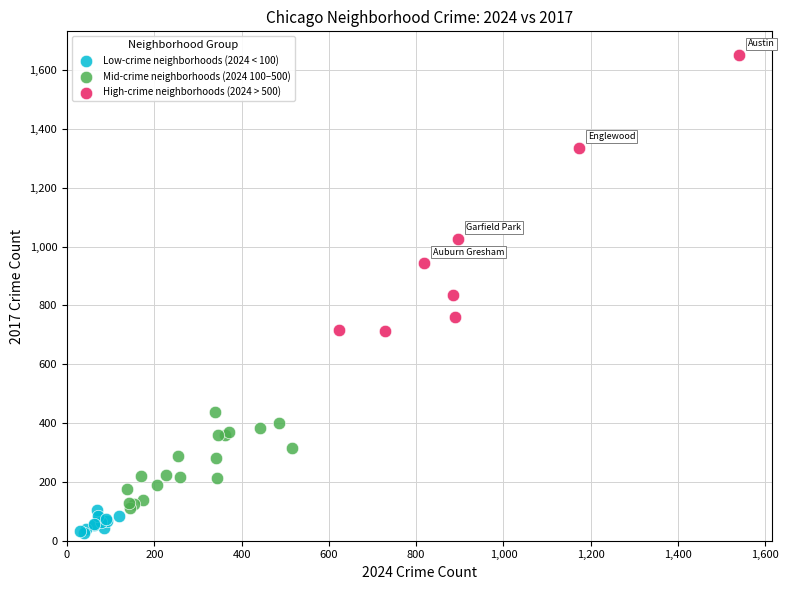

Which series reaches the minimum Y coordinate?

Low-crime neighborhoods (2024 < 100)